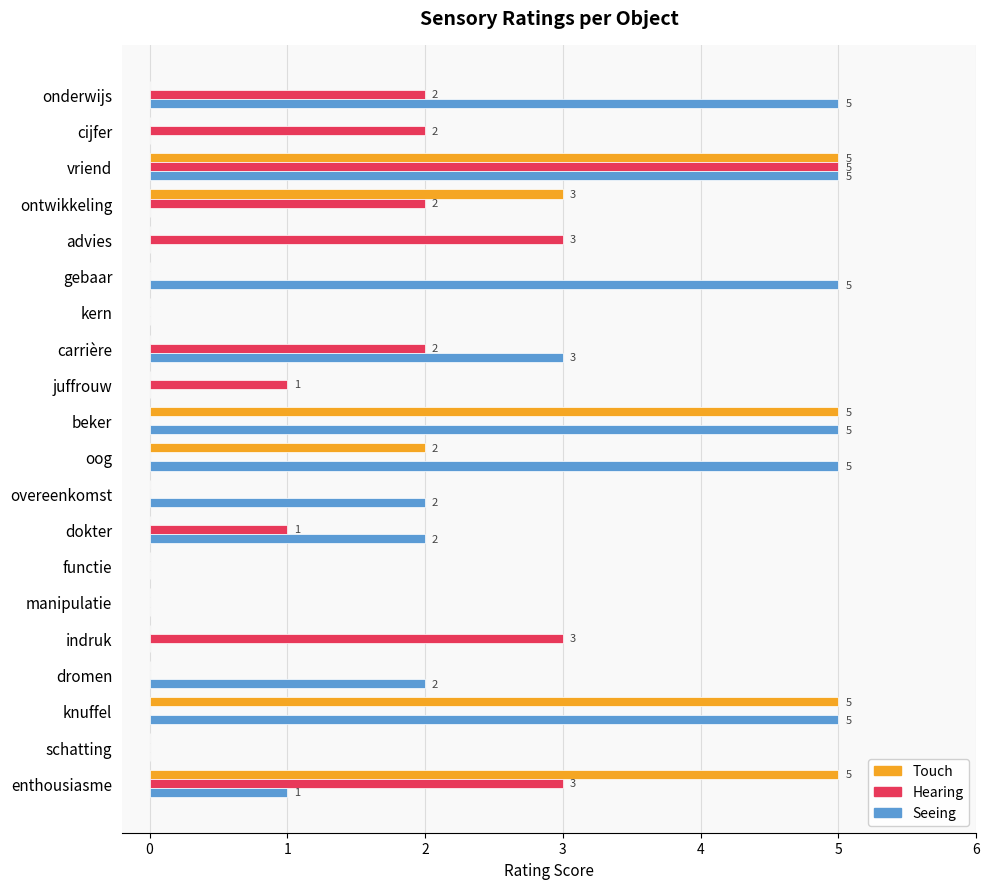

Count the Touch values in the range 0 to 3.

16